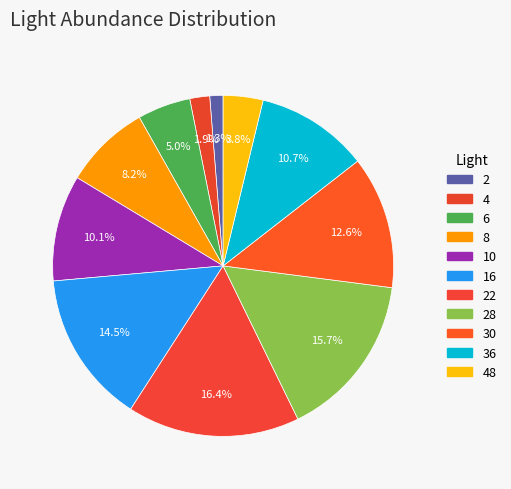

What is the change in value from 10 to 28?

+9